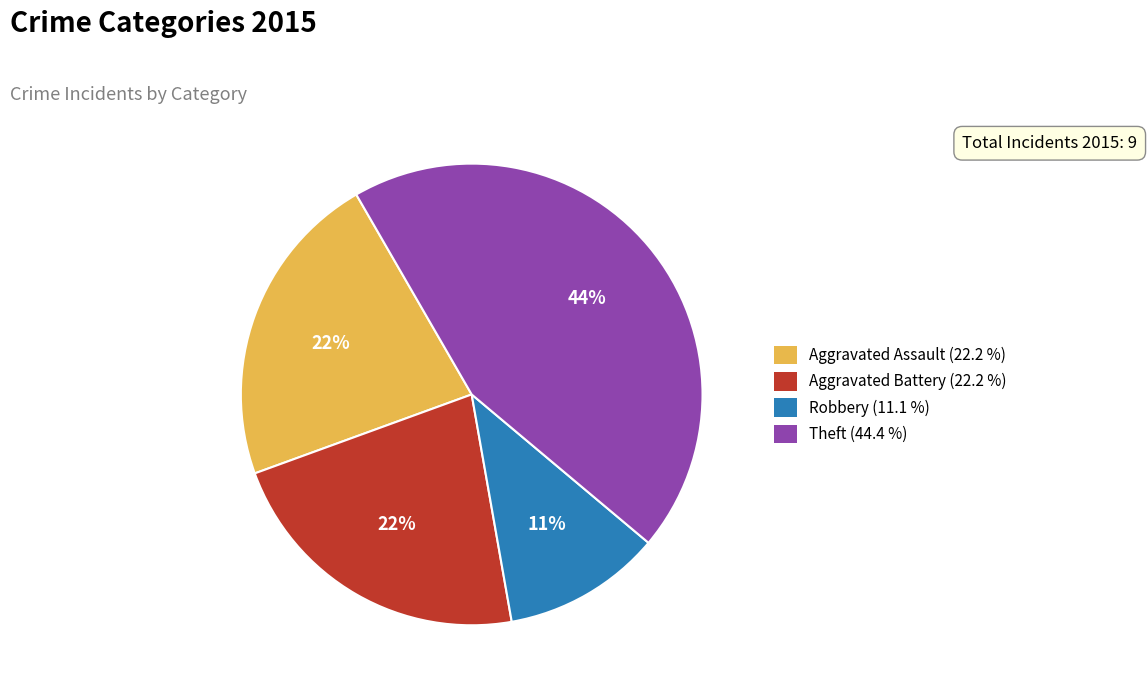

Combined, do Aggravated Assault (22.2 %) and Aggravated Battery (22.2 %) account for over 50%?

No